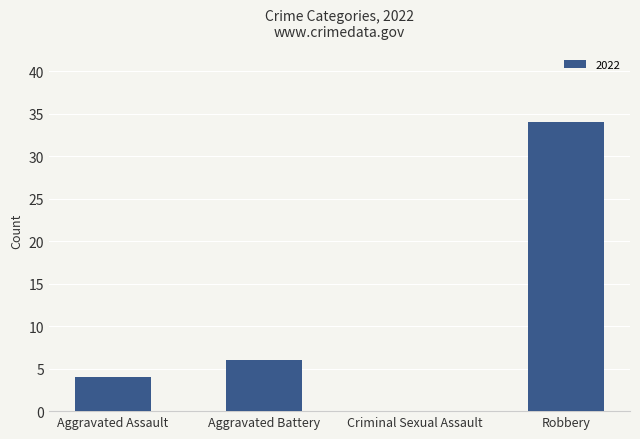

The value at Aggravated Battery is 10. True or false?

False